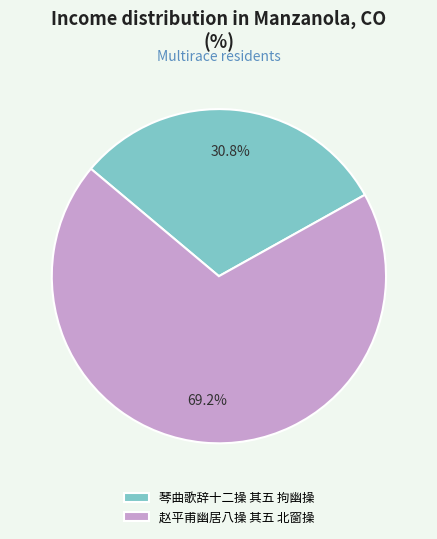

Do 赵平甫幽居八操 其五 北窗操 and 琴曲歌辞十二操 其五 拘幽操 together represent more than half of the pie?

Yes